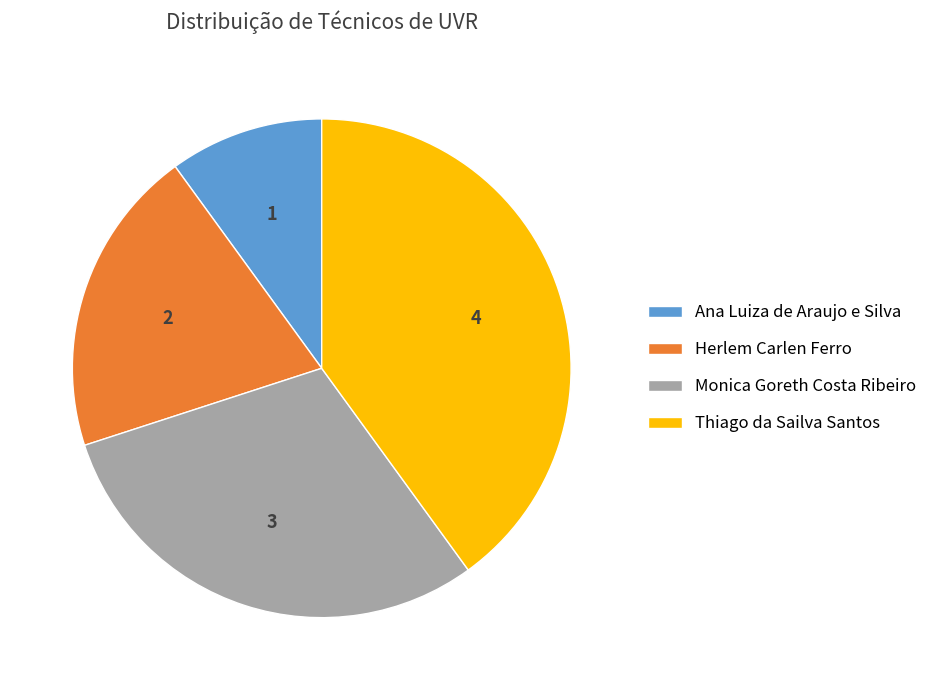

Which category has the biggest portion of the pie?

Thiago da Sailva Santos